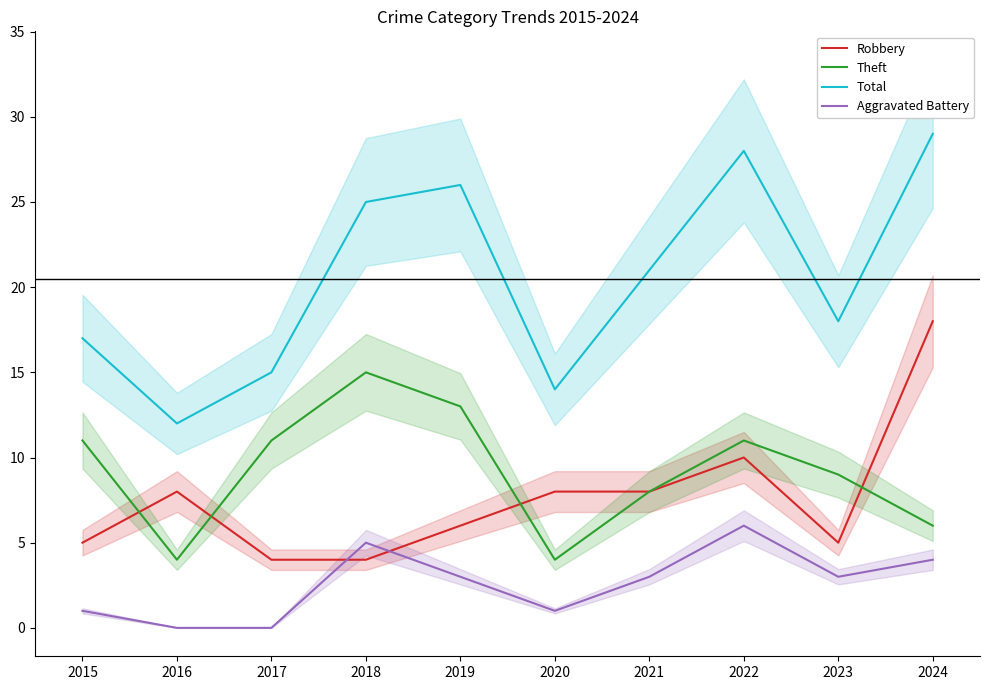

Rank the series at 2016 from highest to lowest value.

Total, Robbery, Theft, Aggravated Battery